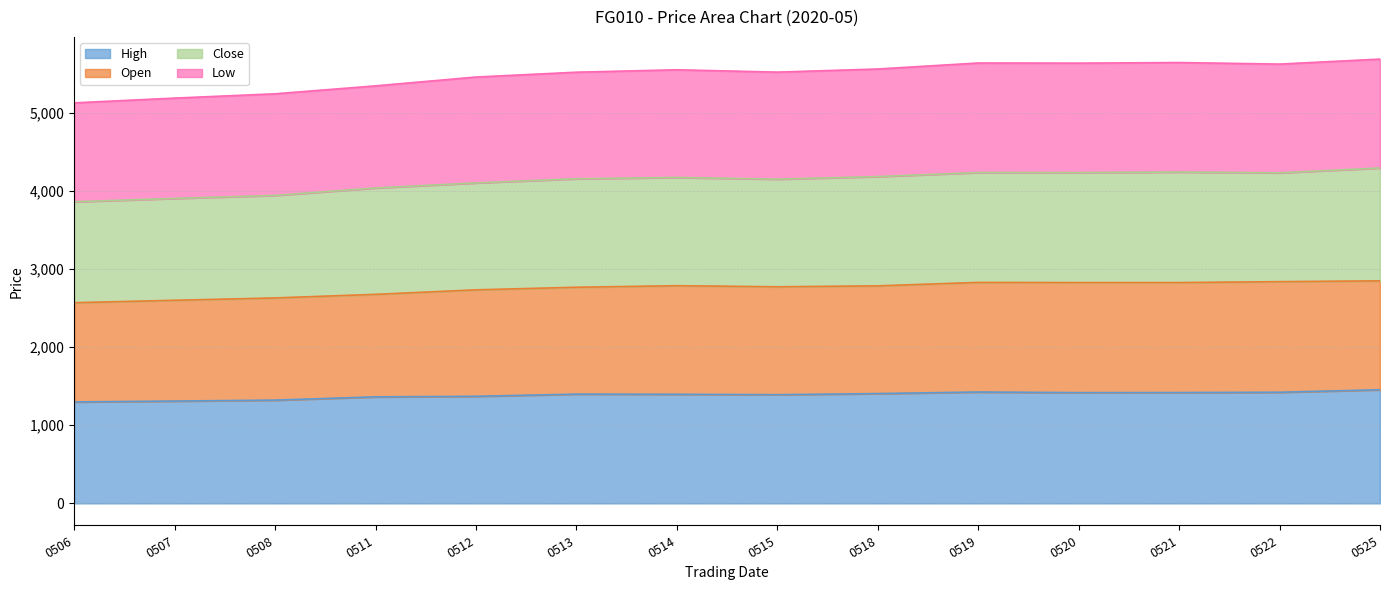

Is it true that High equals 1364 at 0511?

True